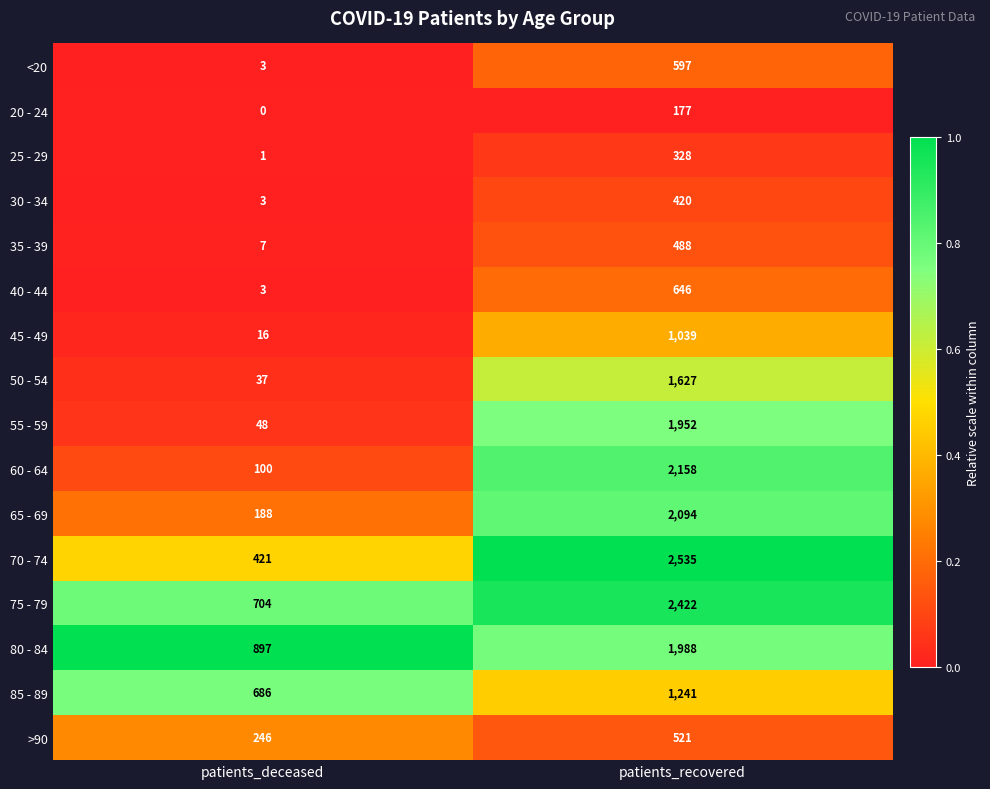

What is the difference between the highest and lowest values at patients_recovered?

2358